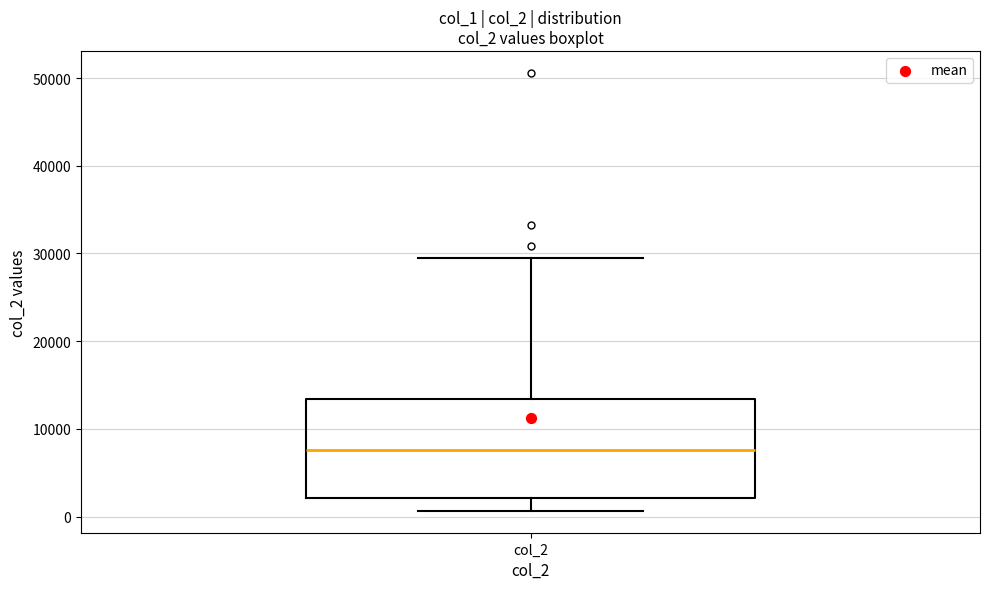

Where is the upper edge of the box for col_2 on the y-axis? The values are not printed on the chart, so give them approximately, as read against the axis.

13000